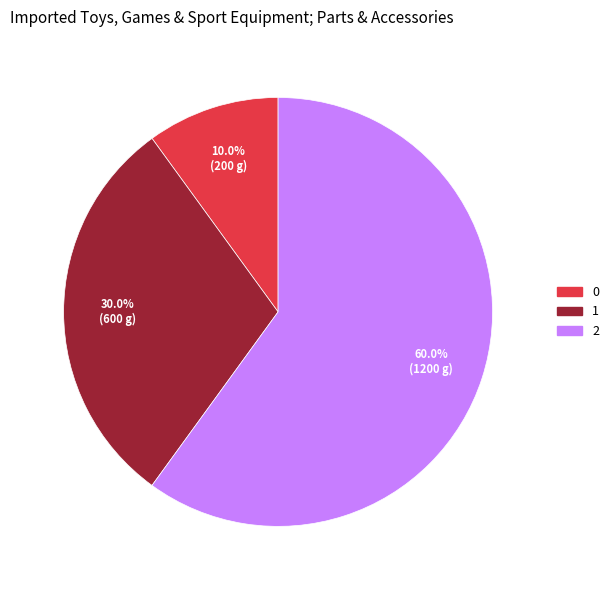

What is the majority slice?

2